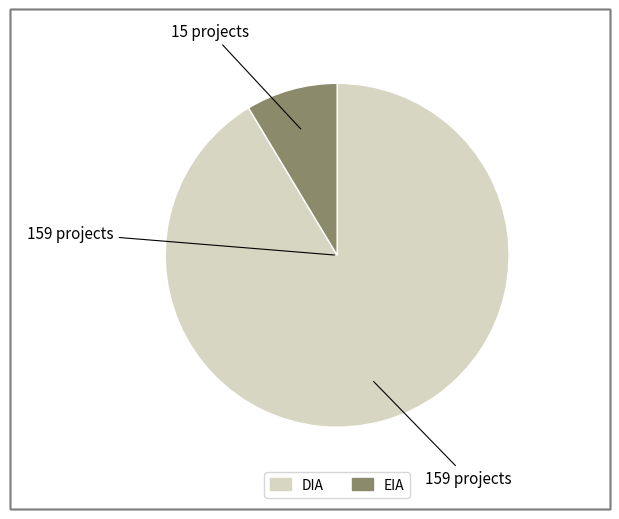

Is the sum of EIA and DIA greater than half?

Yes